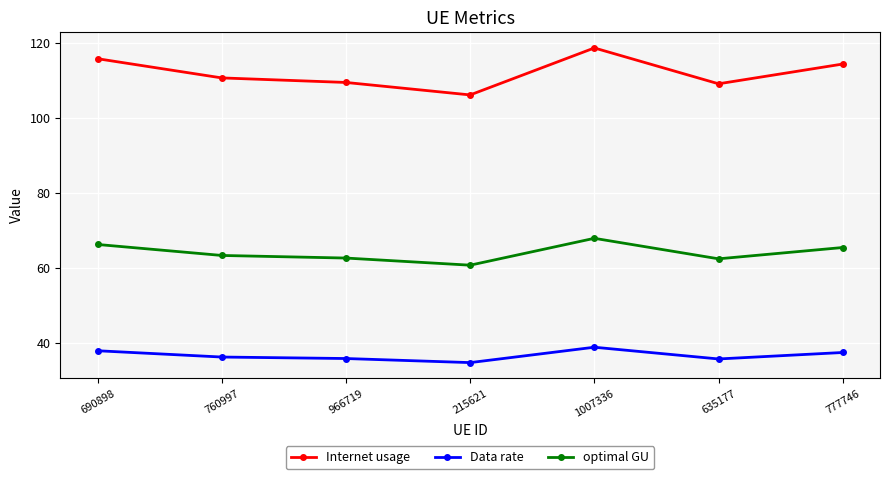

Read the Data rate value at 777746.

37.5